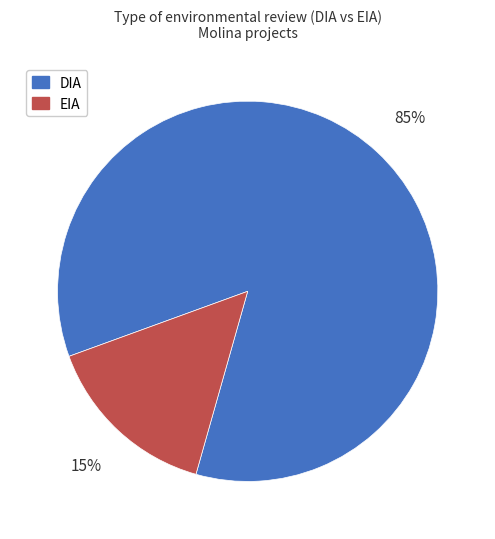

Rank the categories by value from highest to lowest.

DIA, EIA